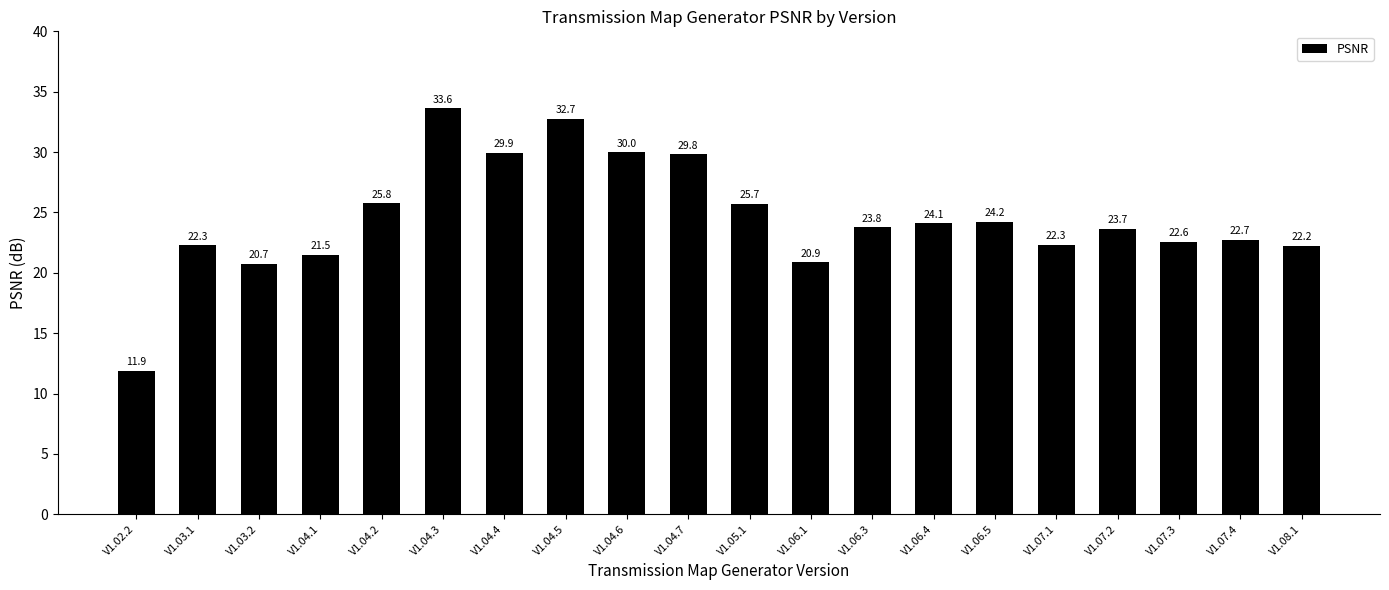

Which has a higher value, V1.04.6 or V1.06.4?

V1.04.6